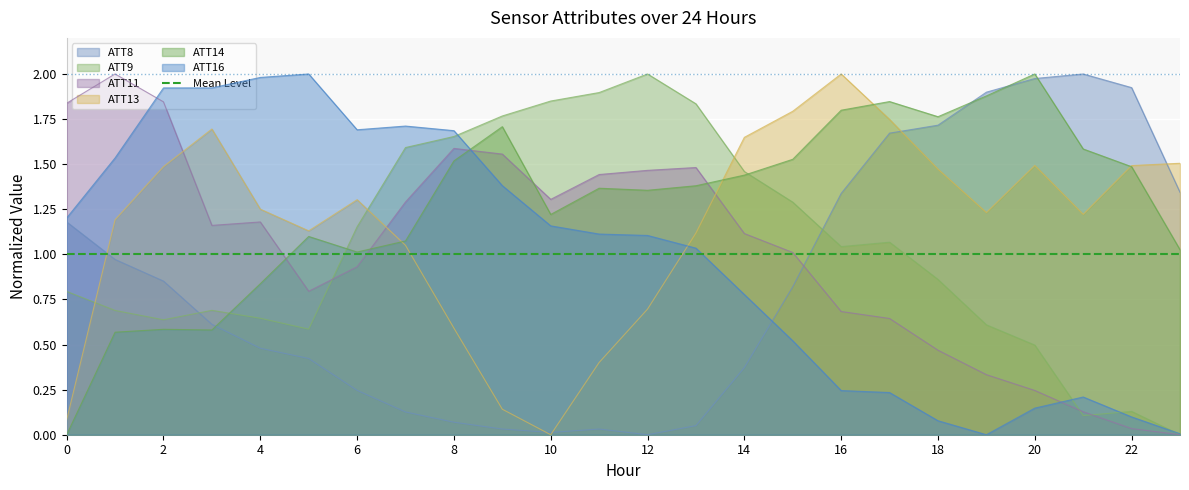

How many values in the ATT16 series exceed 1?

14